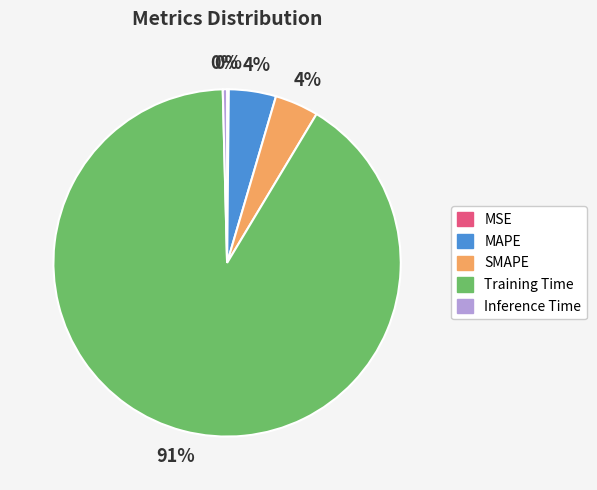

To the nearest percent, what is the difference between the SMAPE and Inference Time slice percentages?

4%